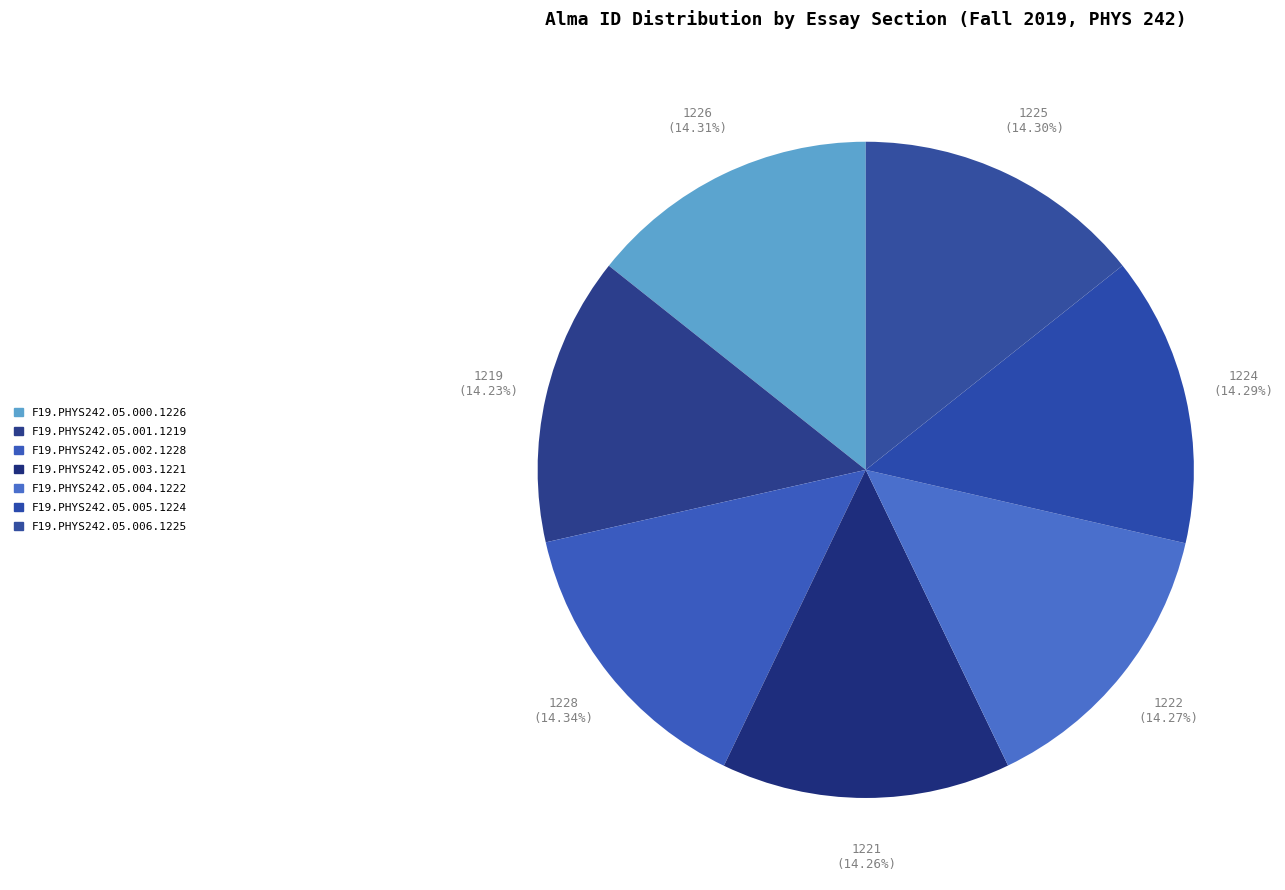

To the nearest percent, what percentage of the pie is F19.PHYS242.05.005.1224?

14%